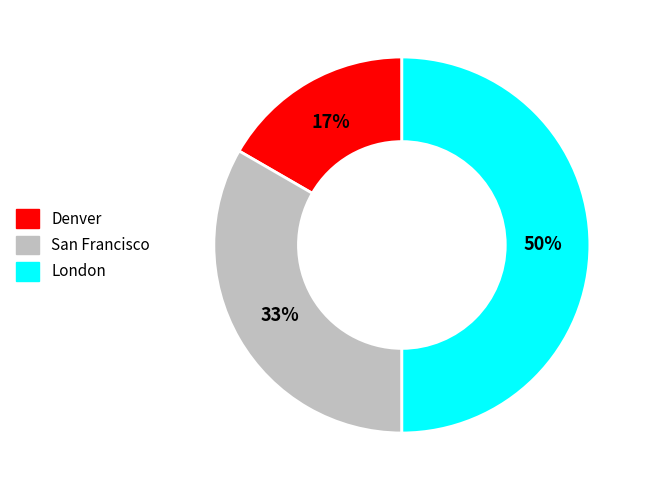

Does San Francisco account for over 50% of the chart?

No